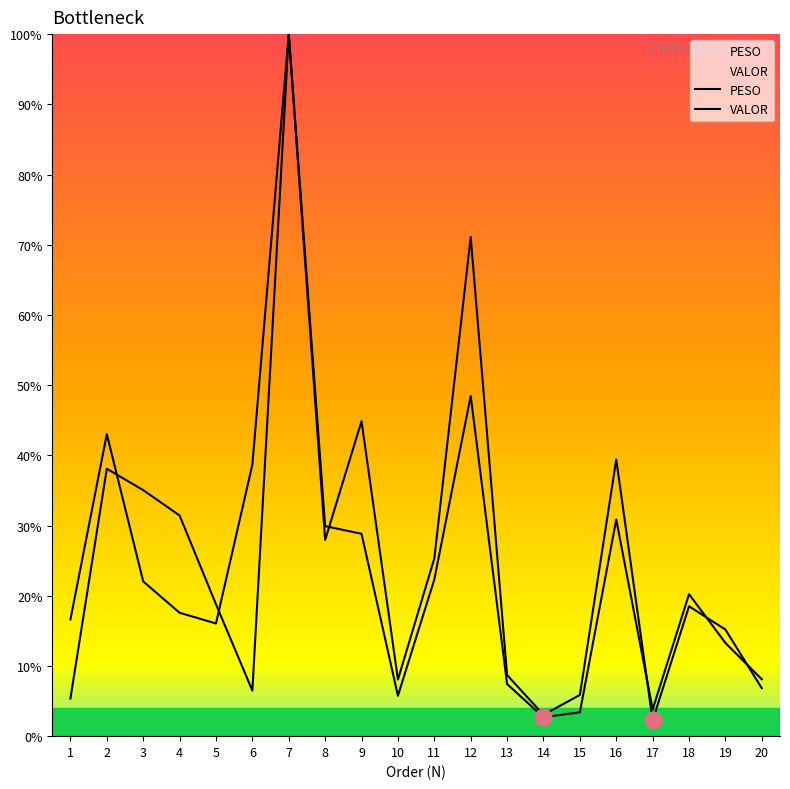

The value of VALOR at 3 is 22.0. True or false?

True